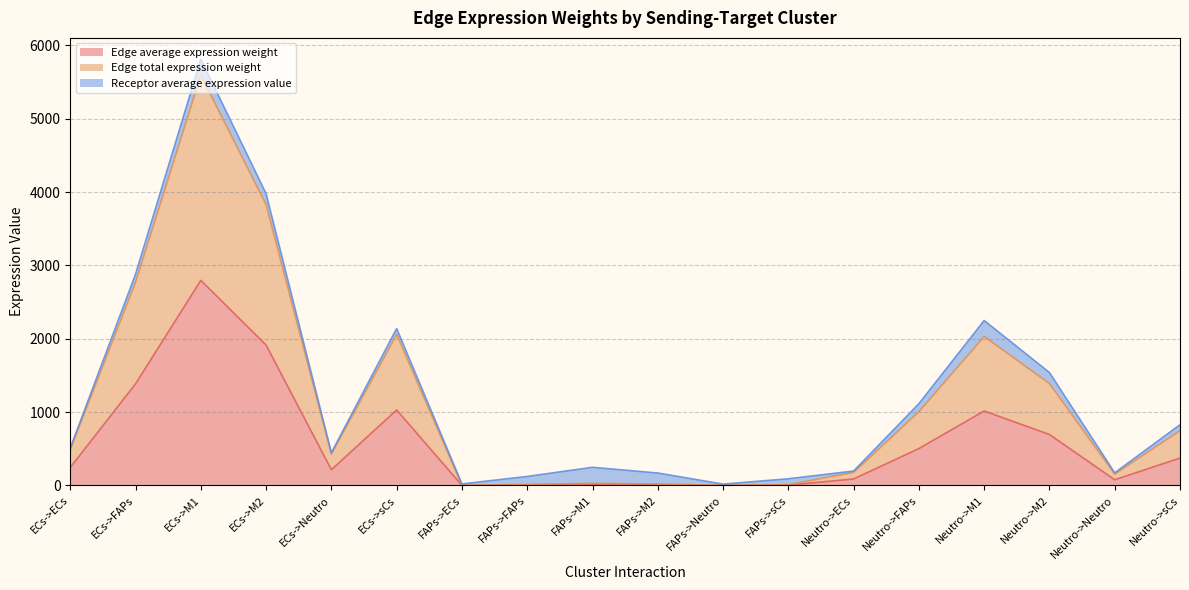

How many lines are shown in the chart?

3